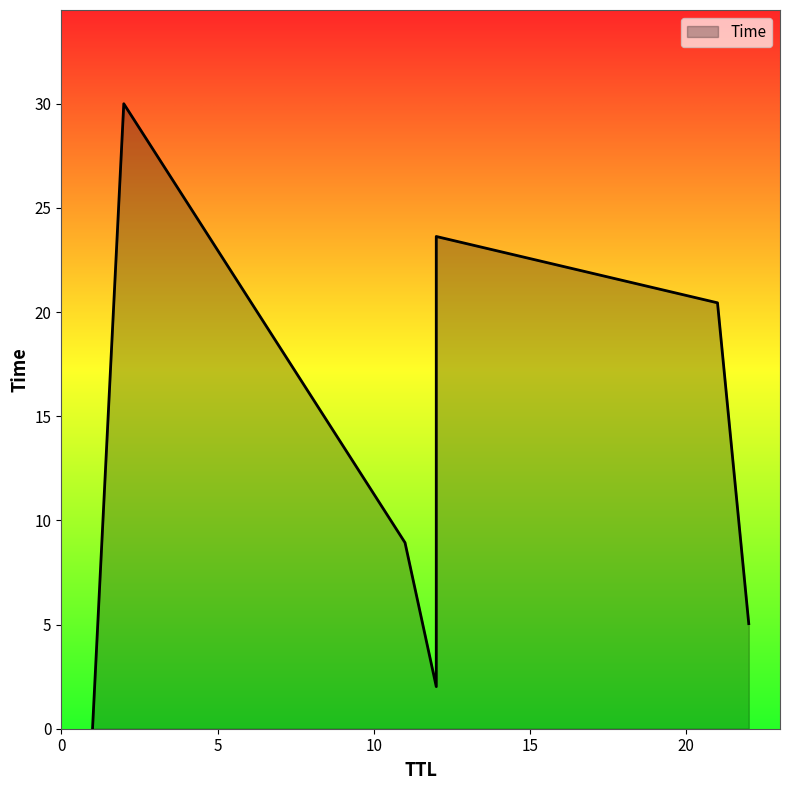

What is the greatest value displayed?

30.0